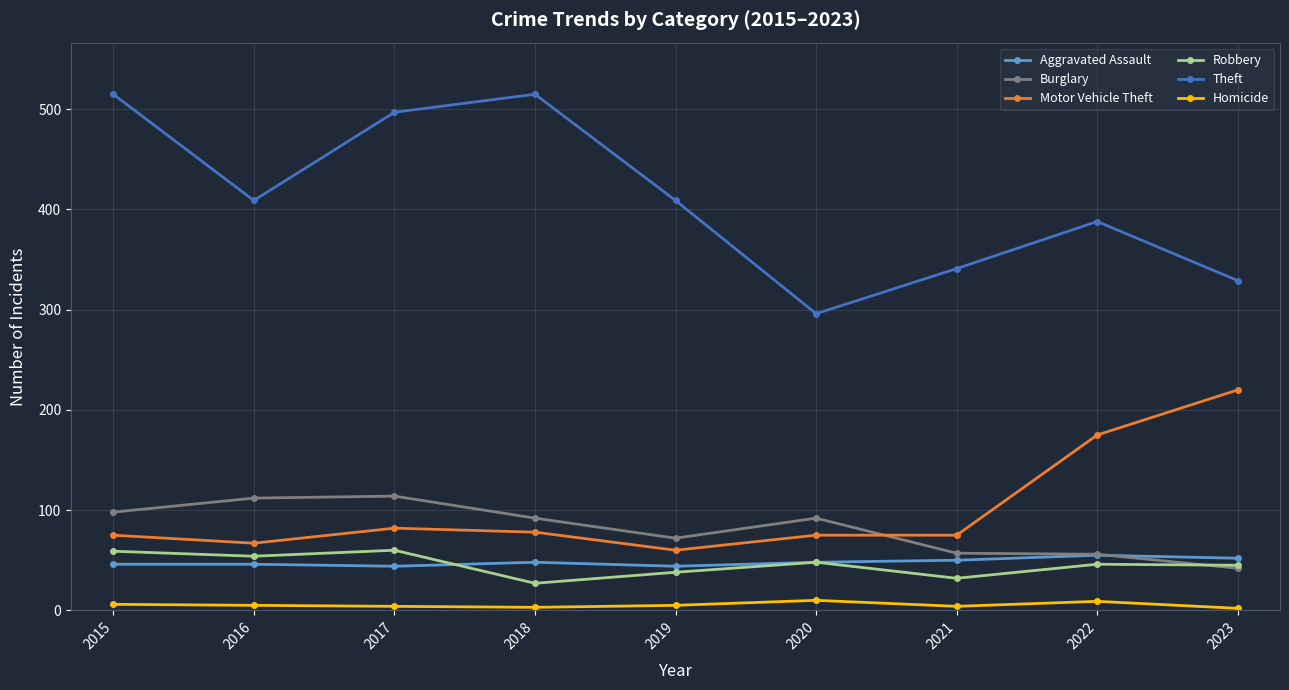

True or false: Homicide and Theft intersect in this chart.

False